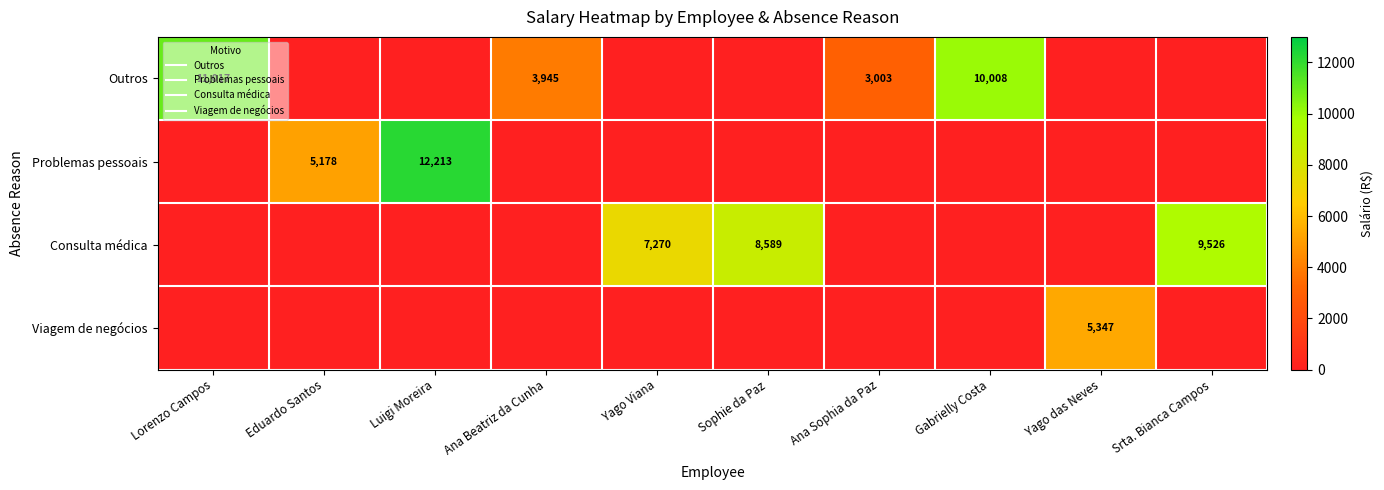

True or false: Viagem de negócios has a value of -2382.3 at Ana Sophia da Paz.

False